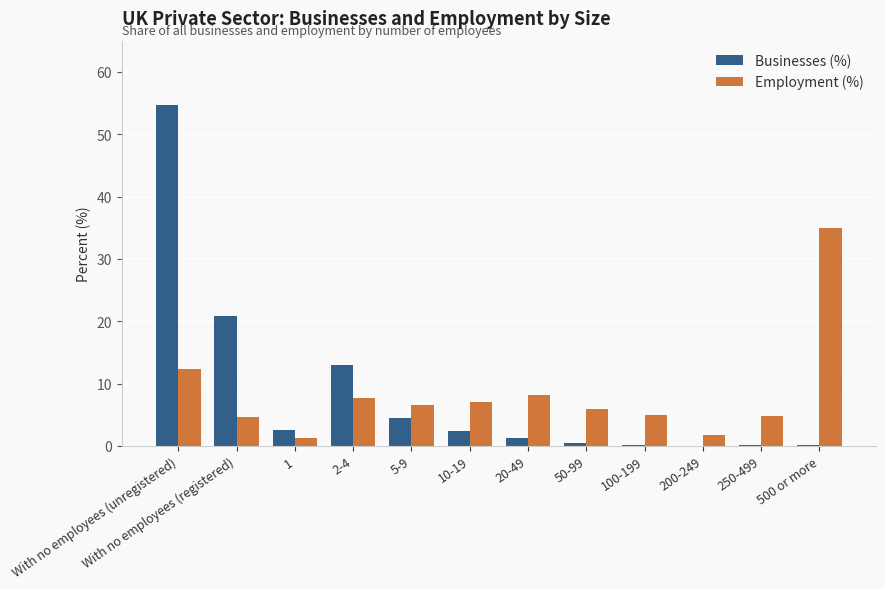

What is the maximum value for Businesses (%)?

54.6